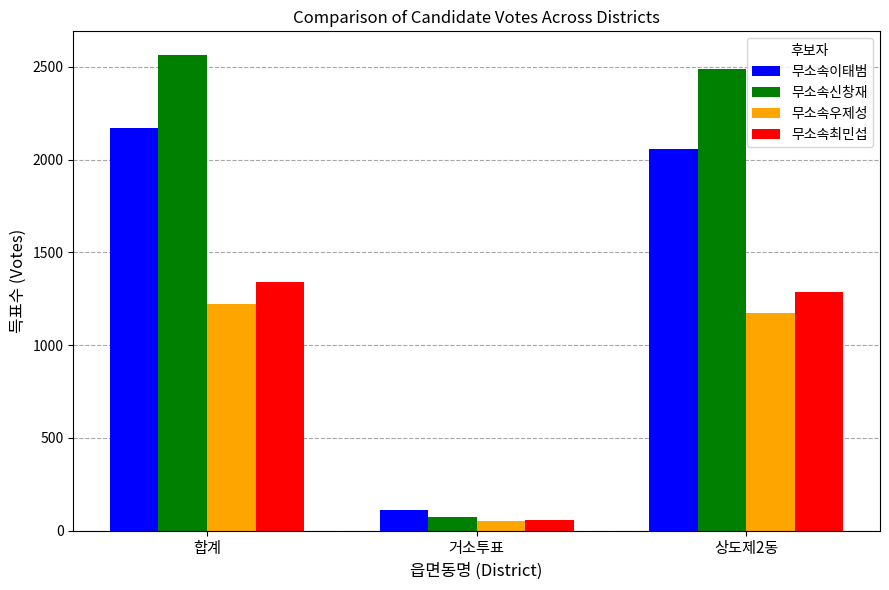

Reading left to right, extract all data points from this chart.

무소속이태범: 2170	112	2058
무소속신창재: 2563	74	2489
무소속우제성: 1223	50	1173
무소속최민섭: 1341	57	1284